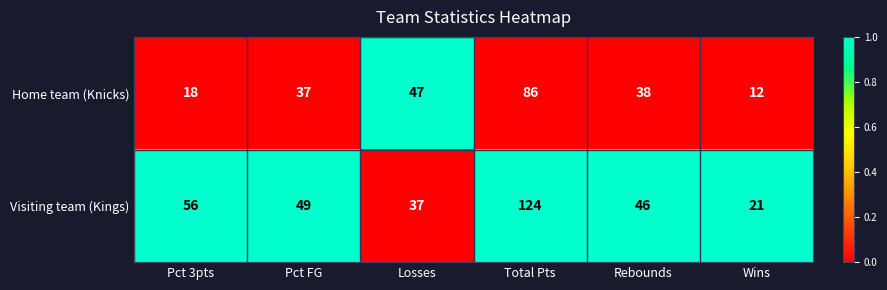

True or false: Home team (Knicks) has a value of 81 at Losses.

False